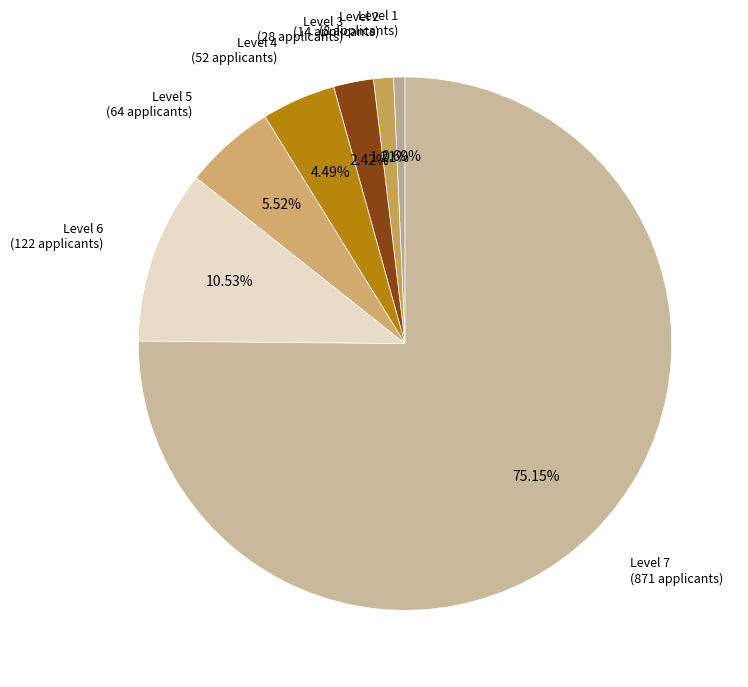

What is the ratio of the value at Level 7 (871 applicants) to the value at Level 1 (8 applicants)?

108.9